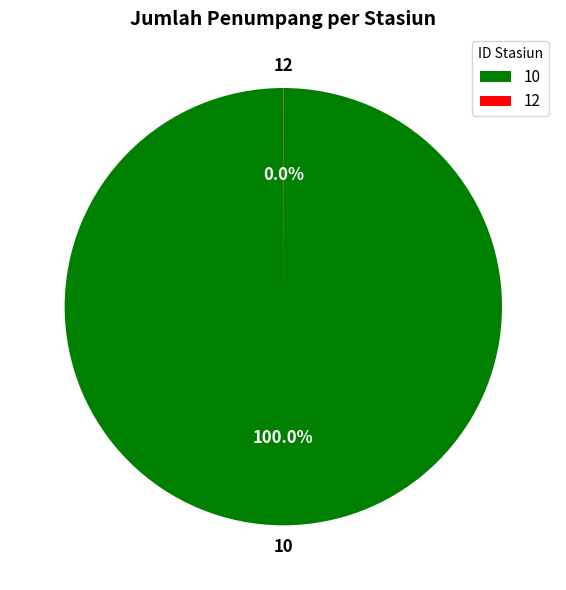

Which slice is the largest?

10